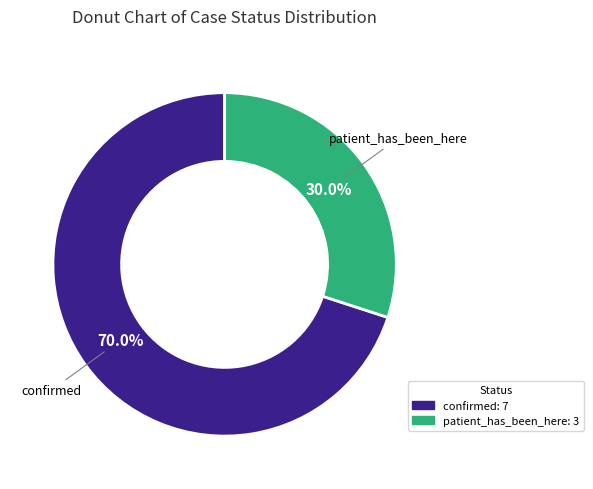

What is the ratio of the value at patient_has_been_here to the value at confirmed?

0.4